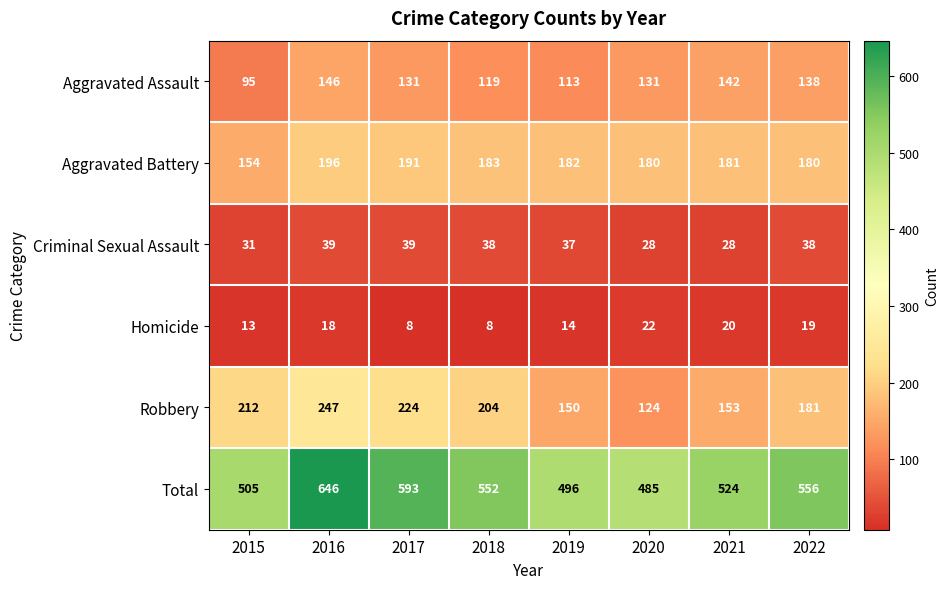

How many categories are shown in the chart?

8